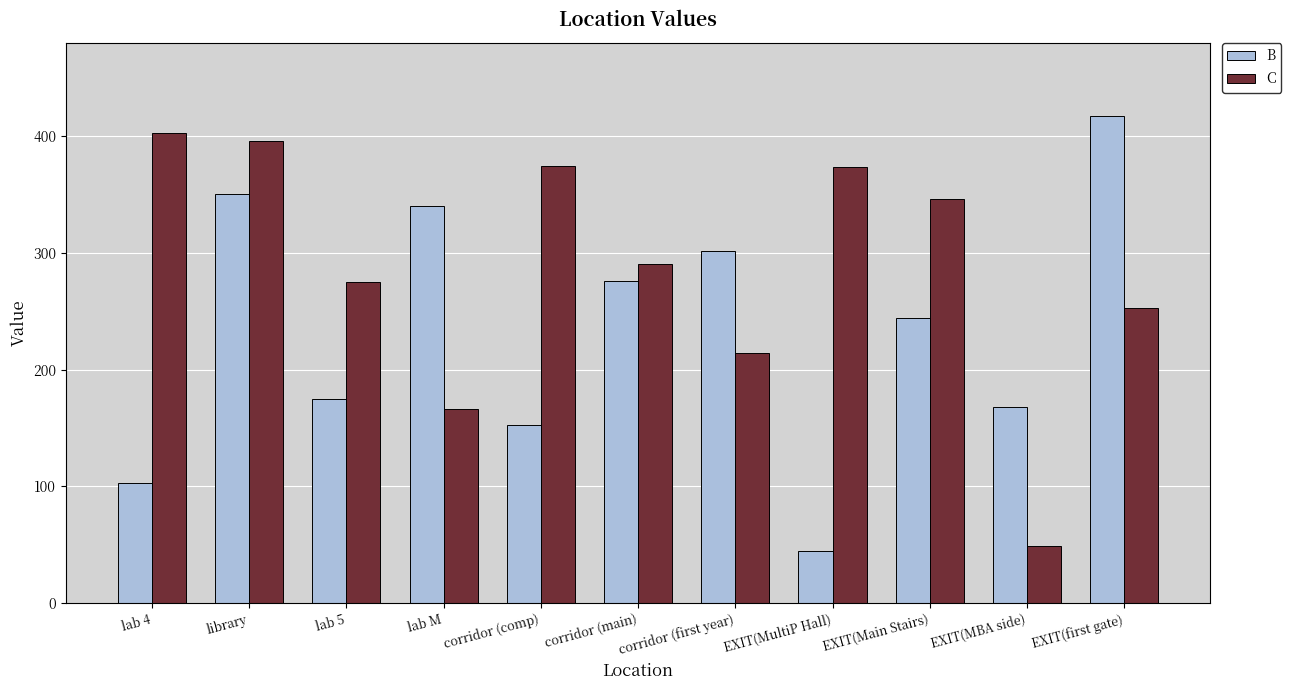

What is the smallest value displayed?

44.7